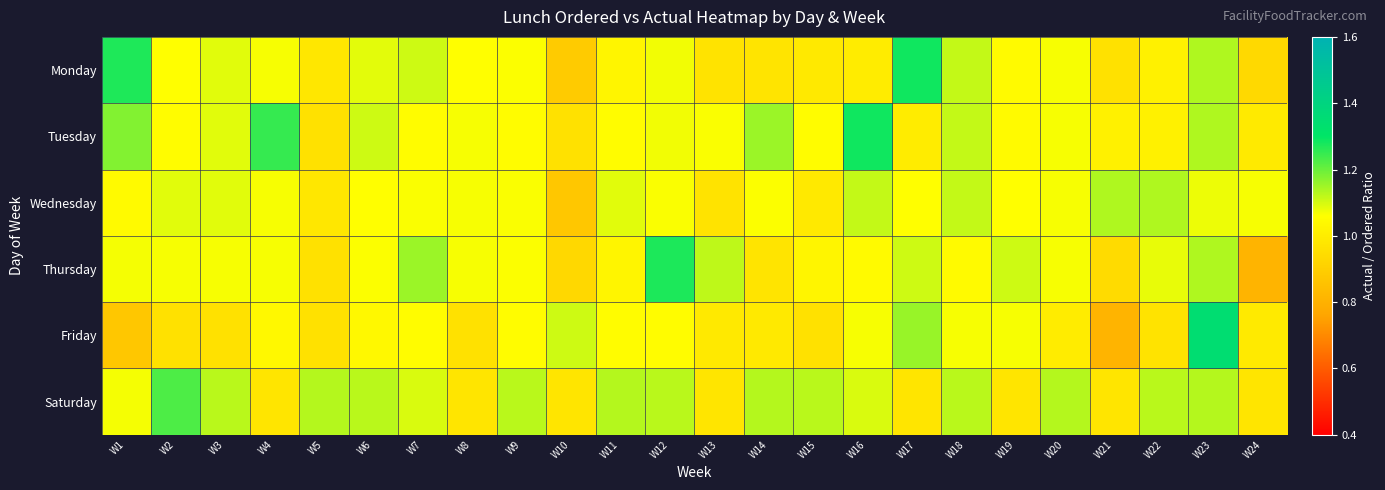

What is the smallest value displayed?

0.8